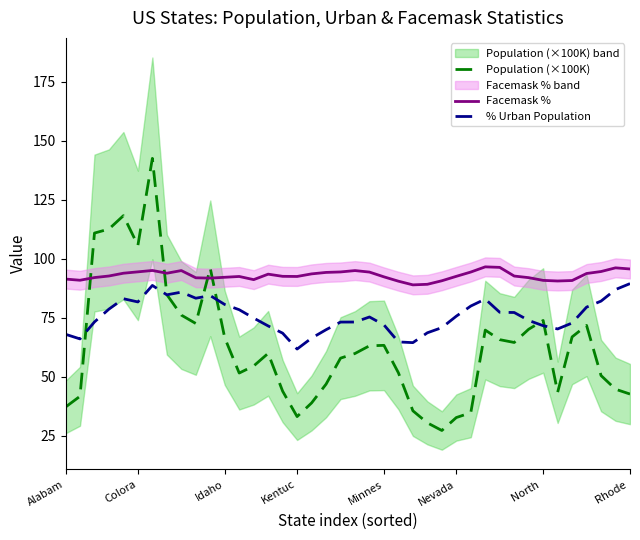

True or false: Facemask % has a value of 60.4 at 36.

False